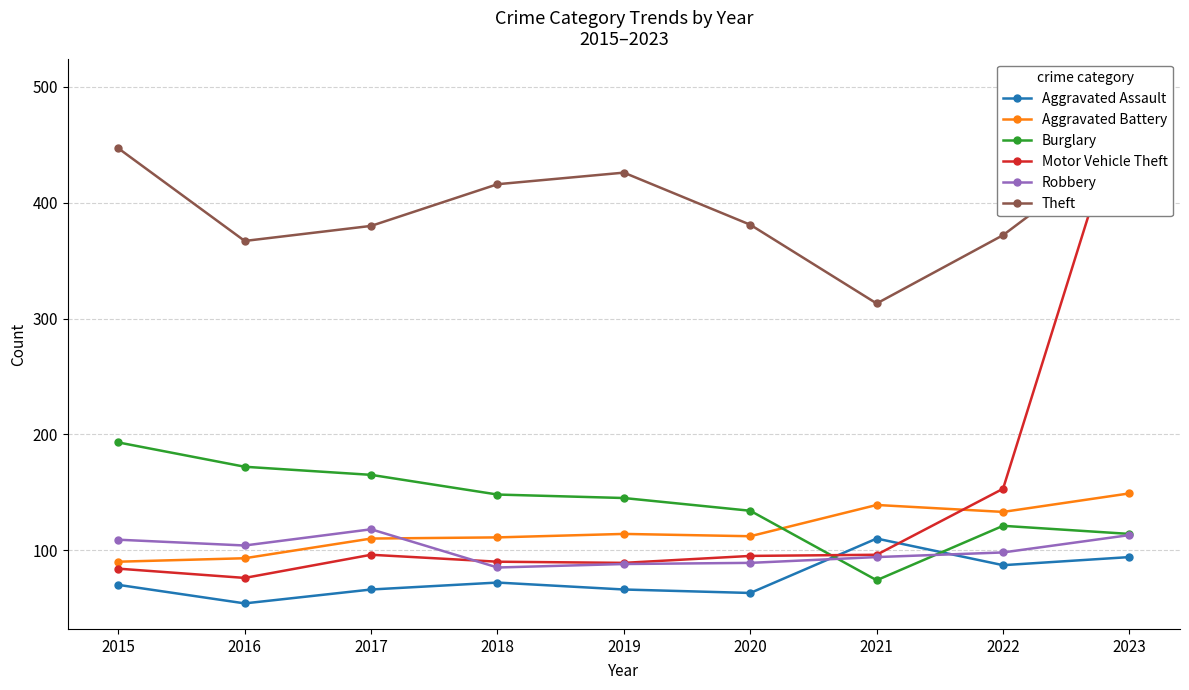

Is the value of Motor Vehicle Theft at 2018 greater than the value of Robbery at 2020?

Yes